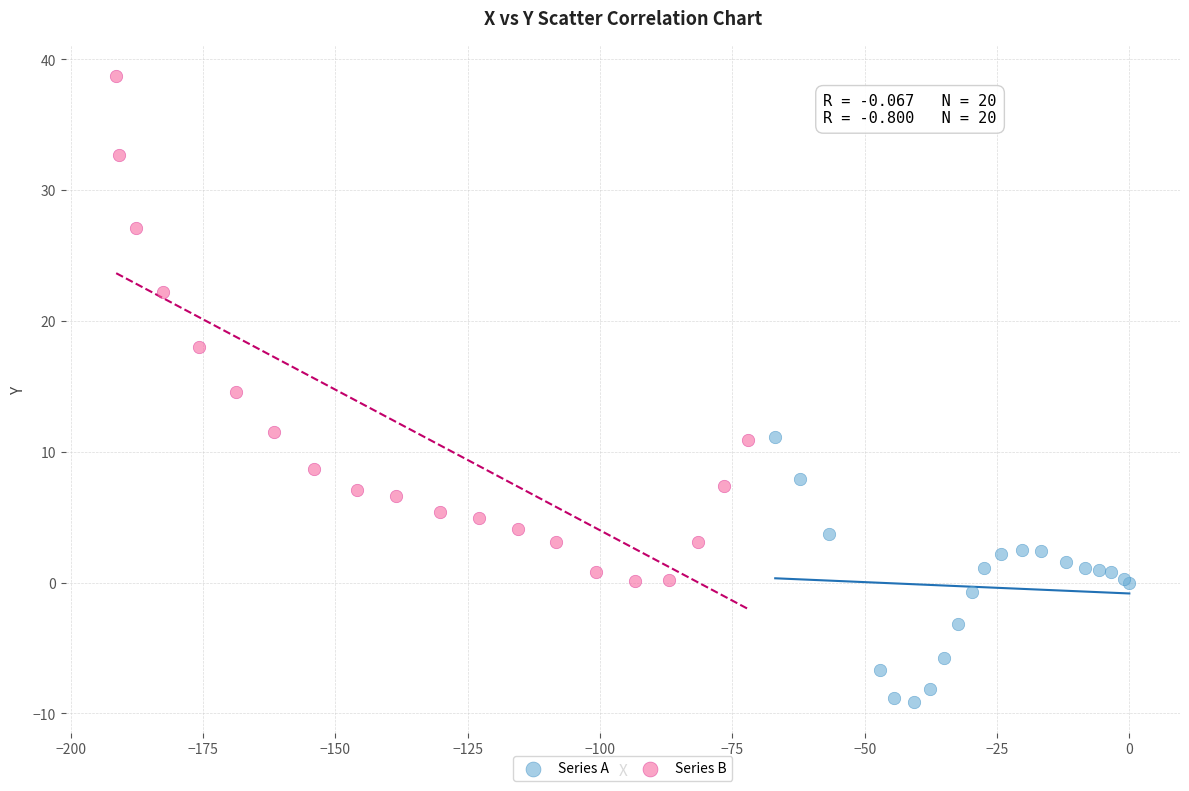

What are all the series names shown in the legend?

Series A, Series B